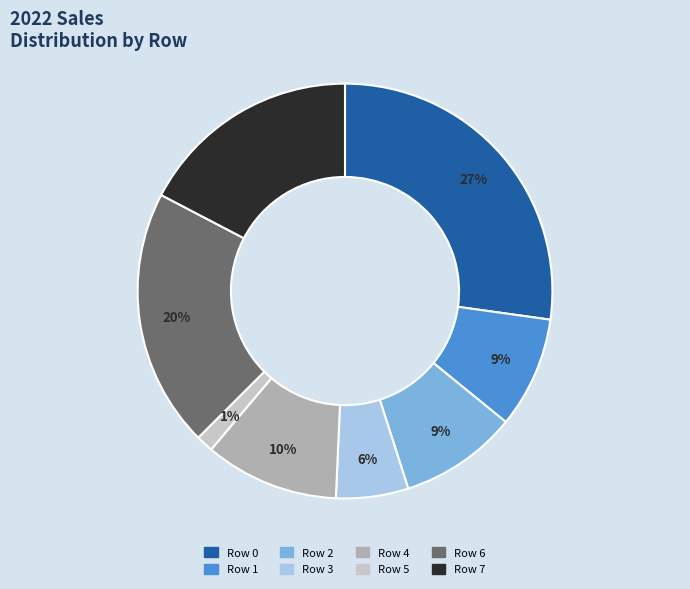

To the nearest percent, what is the average slice percentage?

12%